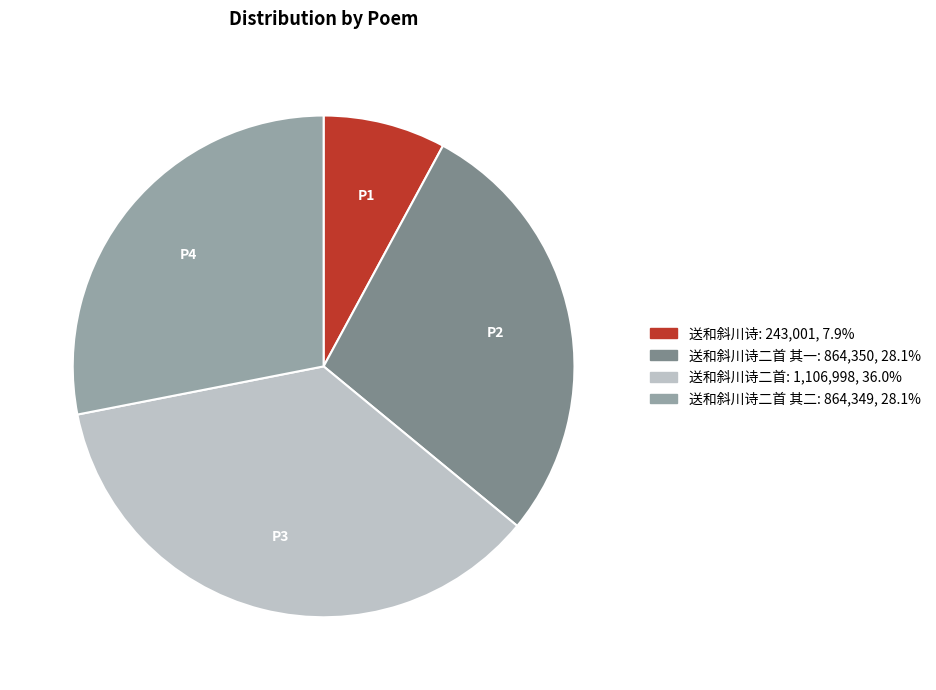

Is there a majority slice in this chart?

No